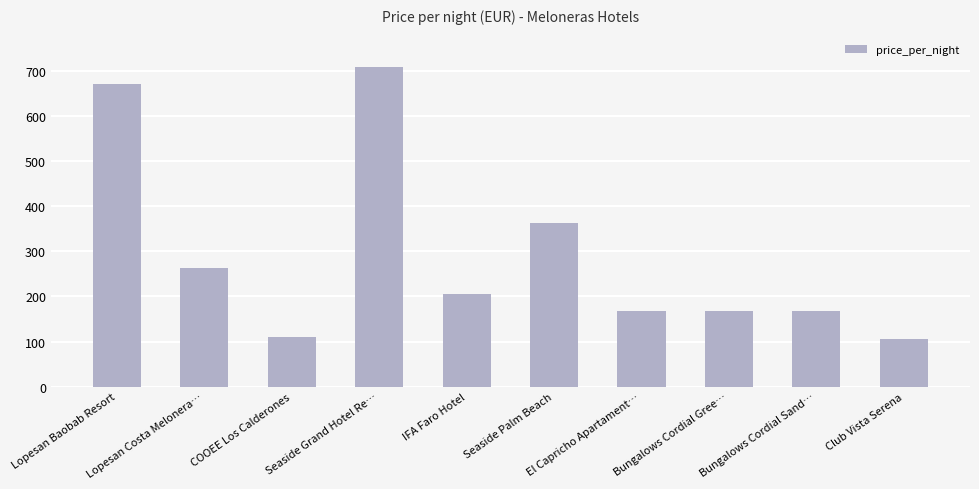

How many series are shown in this chart?

1